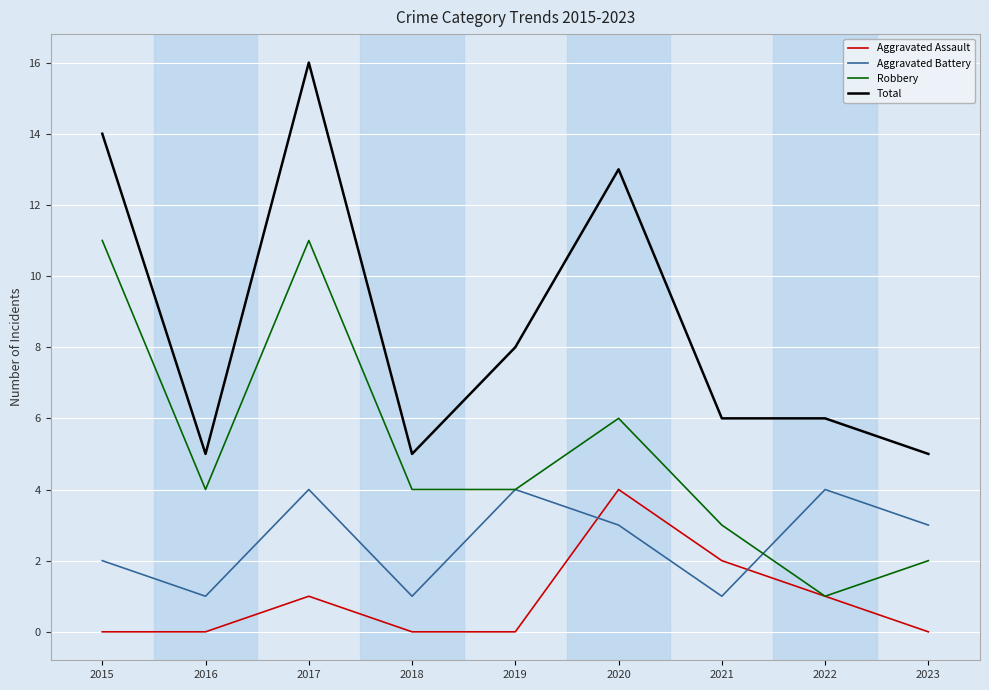

What is the spread (max minus min) of values at 2015?

14